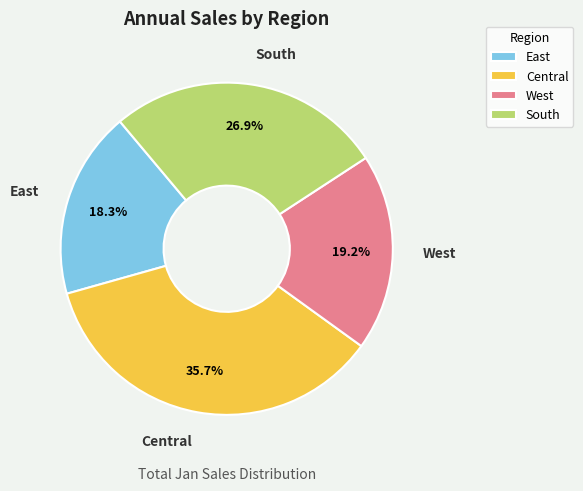

How many segments does this pie chart have?

4